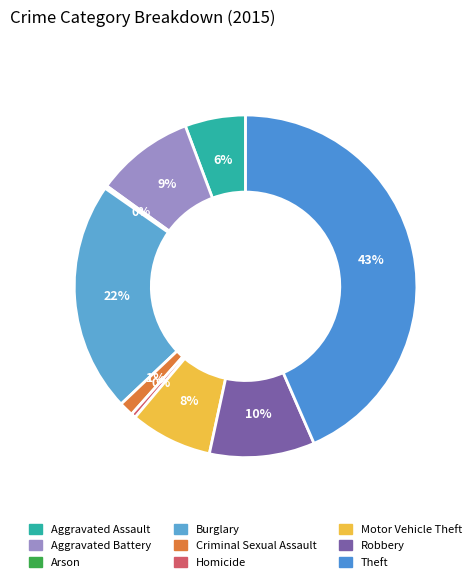

To the nearest percent, what percentage of the pie is Burglary?

22%